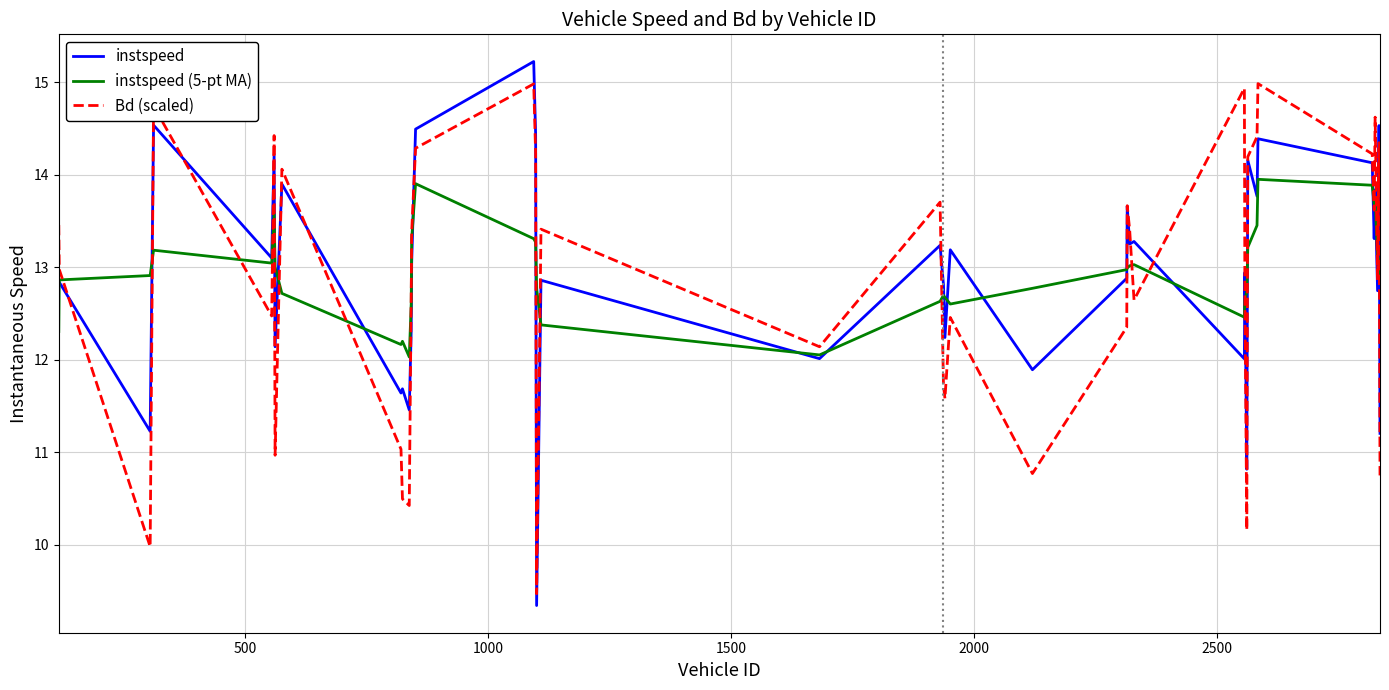

What is the maximum value for instspeed (5-pt MA)?

14.0